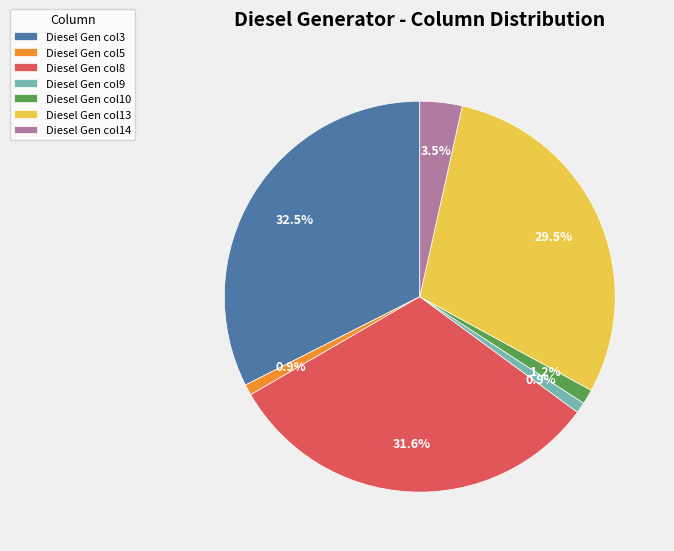

Which has a higher value, Diesel Gen col13 or Diesel Gen col14?

Diesel Gen col13